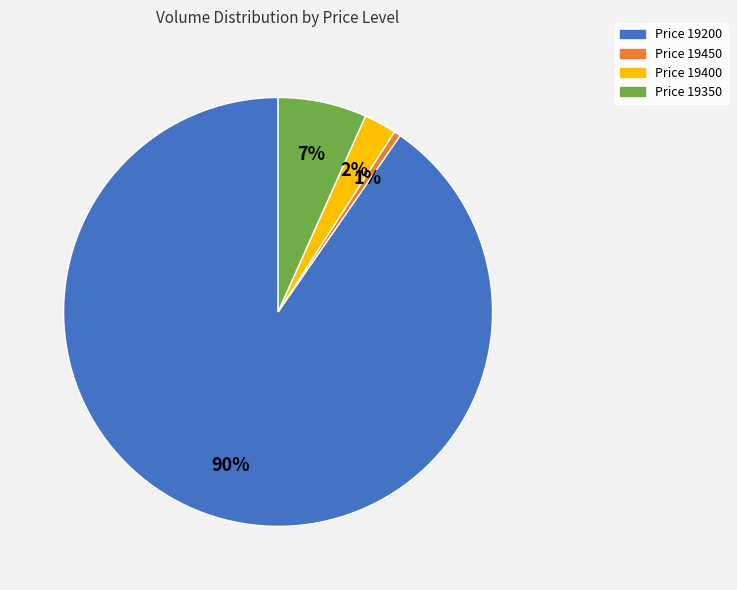

Combined, do Price 19400 and Price 19450 account for over 50%?

No